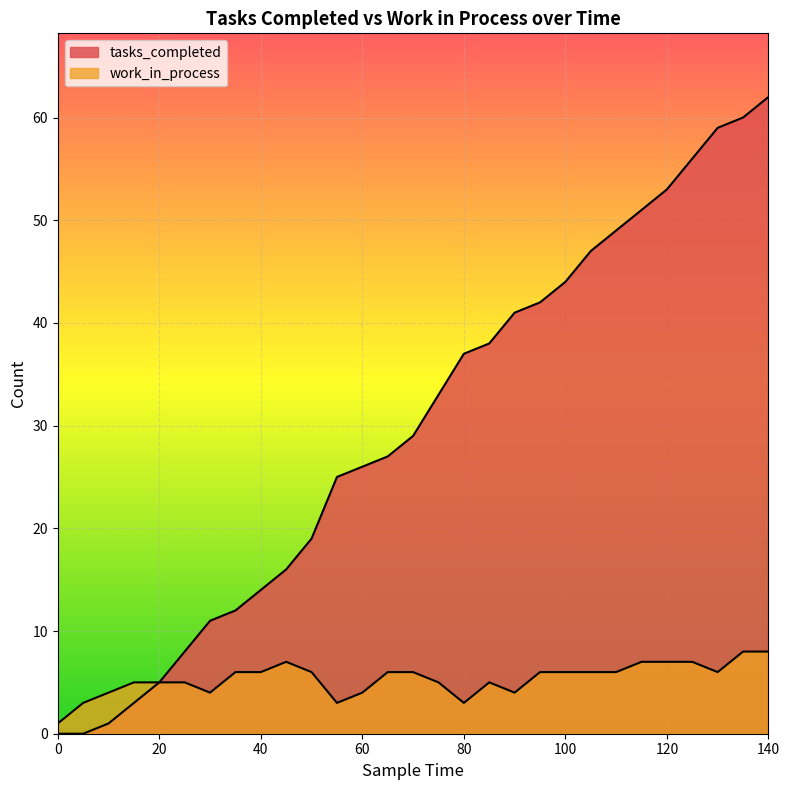

How many categories are shown in the chart?

29